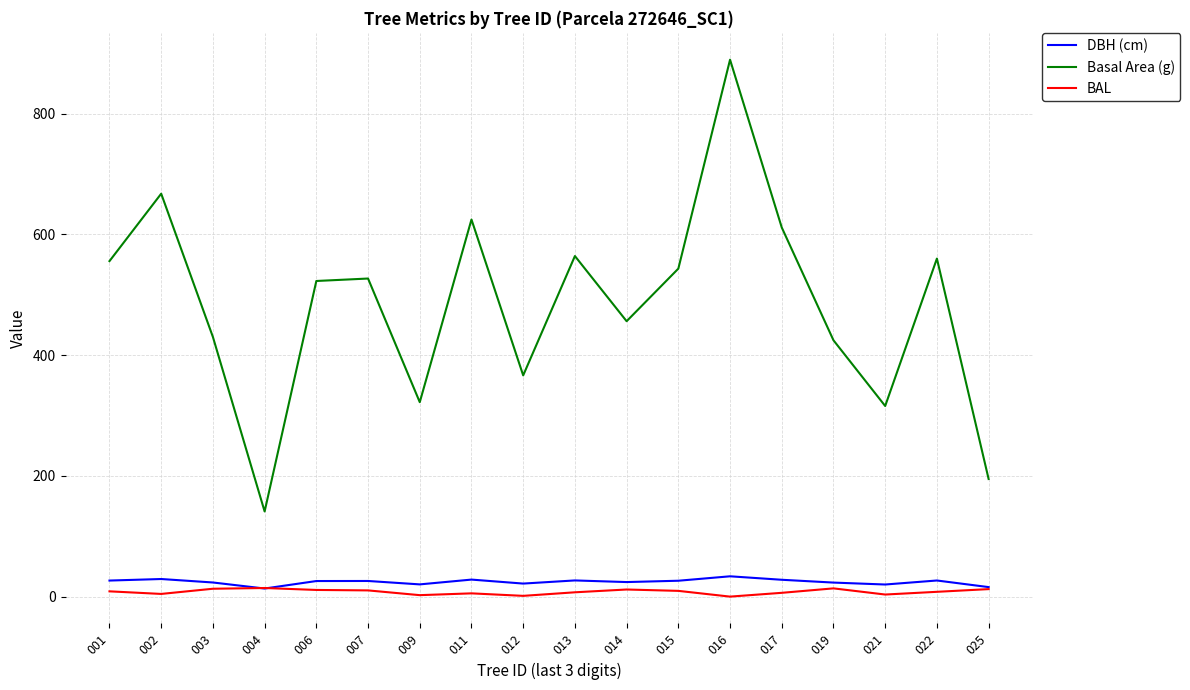

What is the difference between the maximum and minimum values in the Basal Area (g) series?

748.3